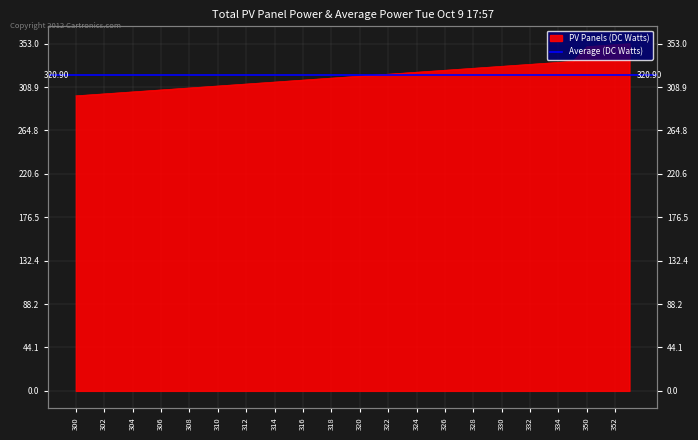

Between 312 and 314, which is larger?

314